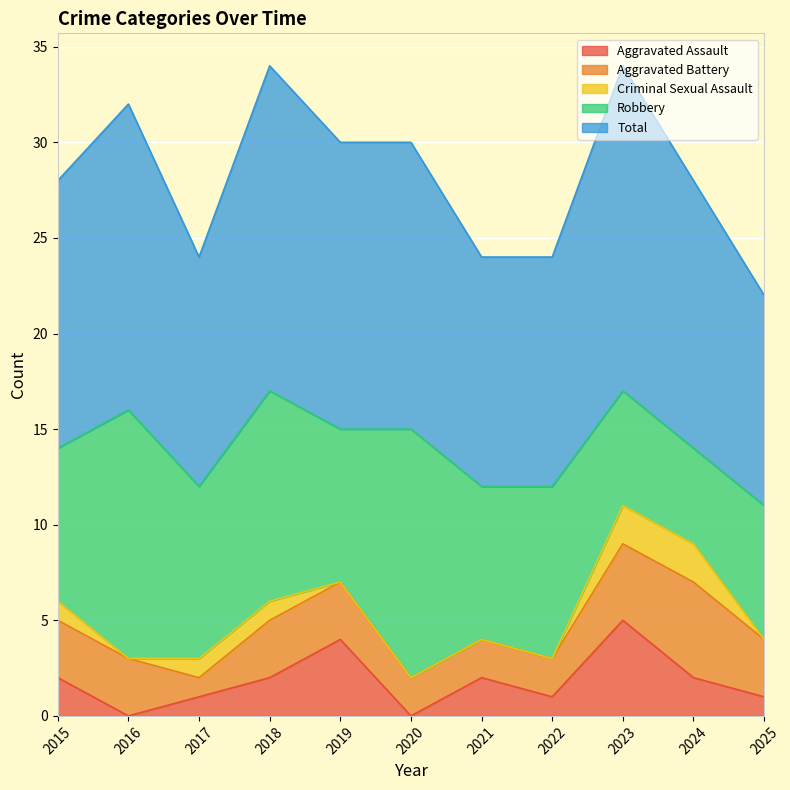

The Total series shows 17 at 2023. True or false?

True